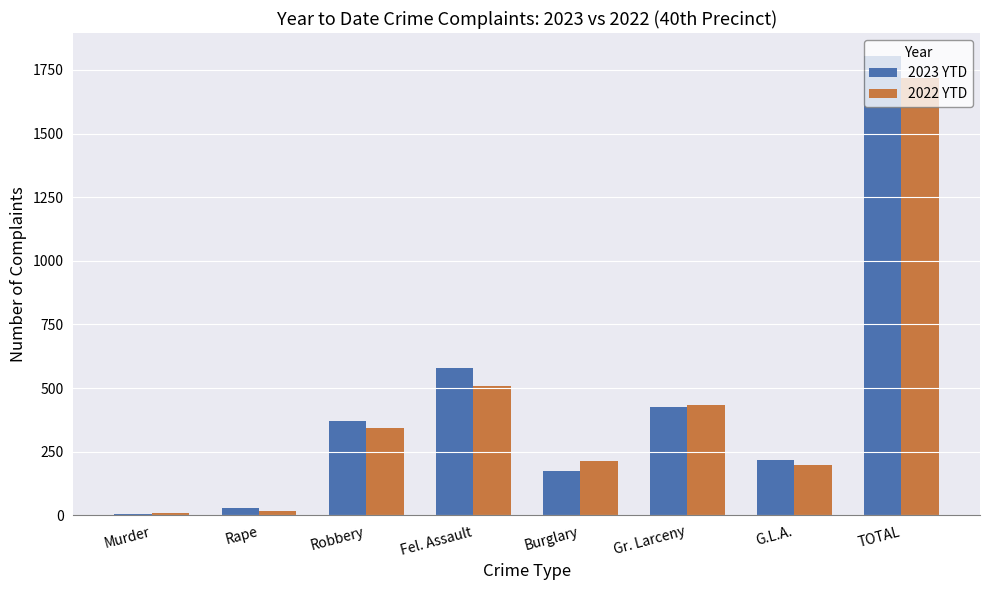

What are all the series names shown in the legend?

2023 YTD, 2022 YTD